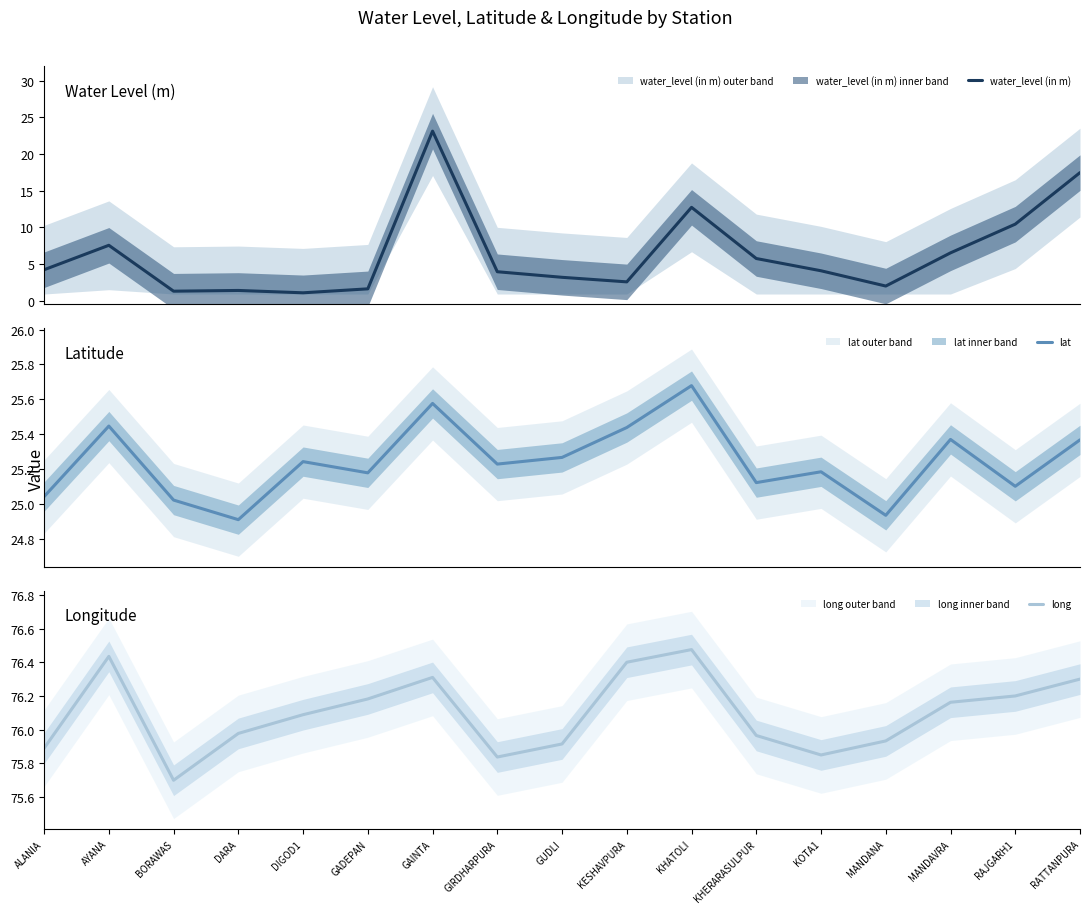

True or false: long and water_level (in m) cross at least once.

False